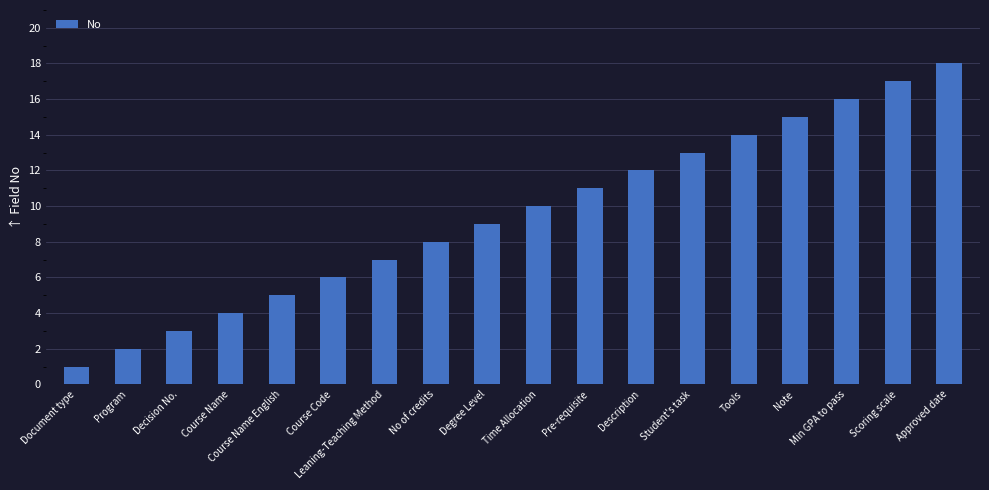

Does the chart contain any negative values?

No